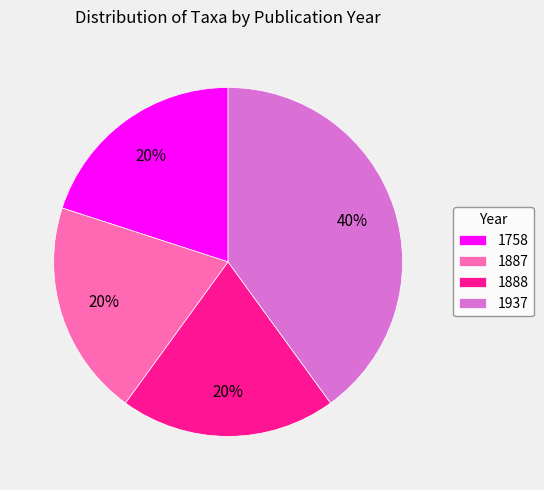

Which has a higher value, 1888 or 1937?

1937